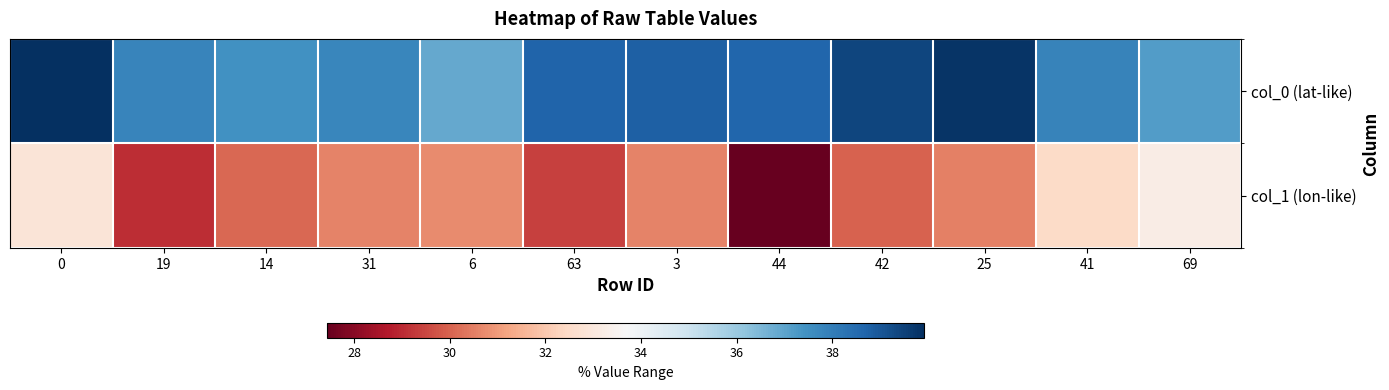

List the series in order of their overall mean, lowest first.

col_1 (lon-like), col_0 (lat-like)